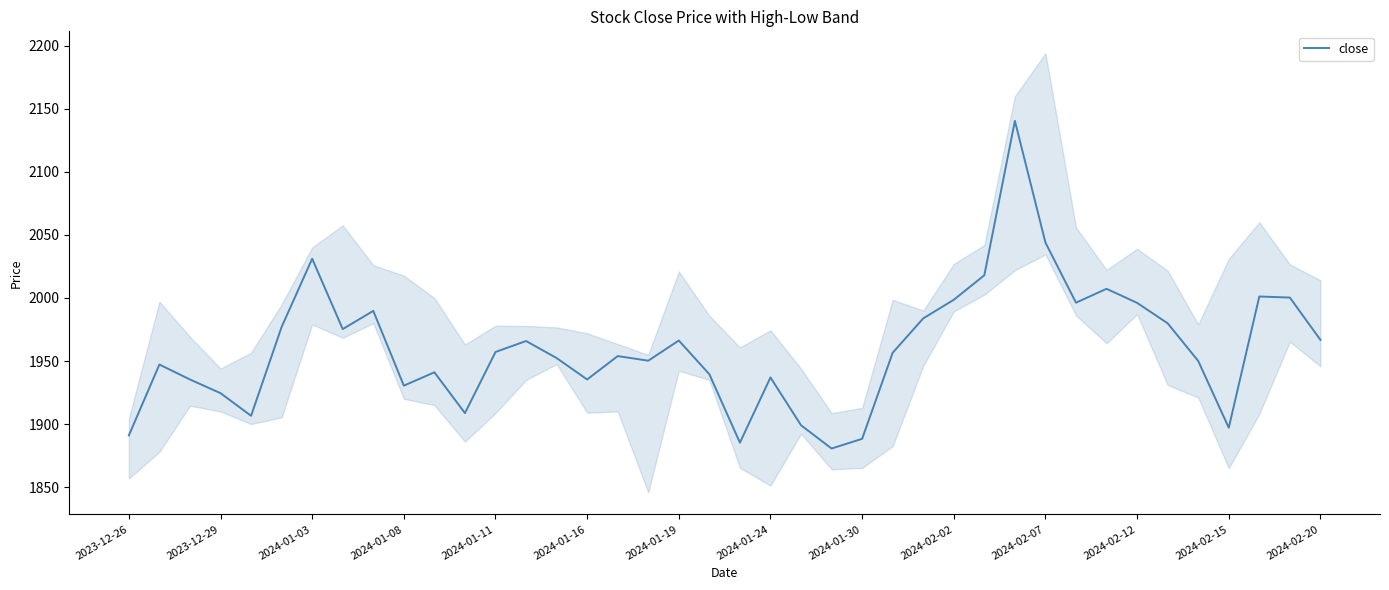

The value at 35 is 3496.9. True or false?

False